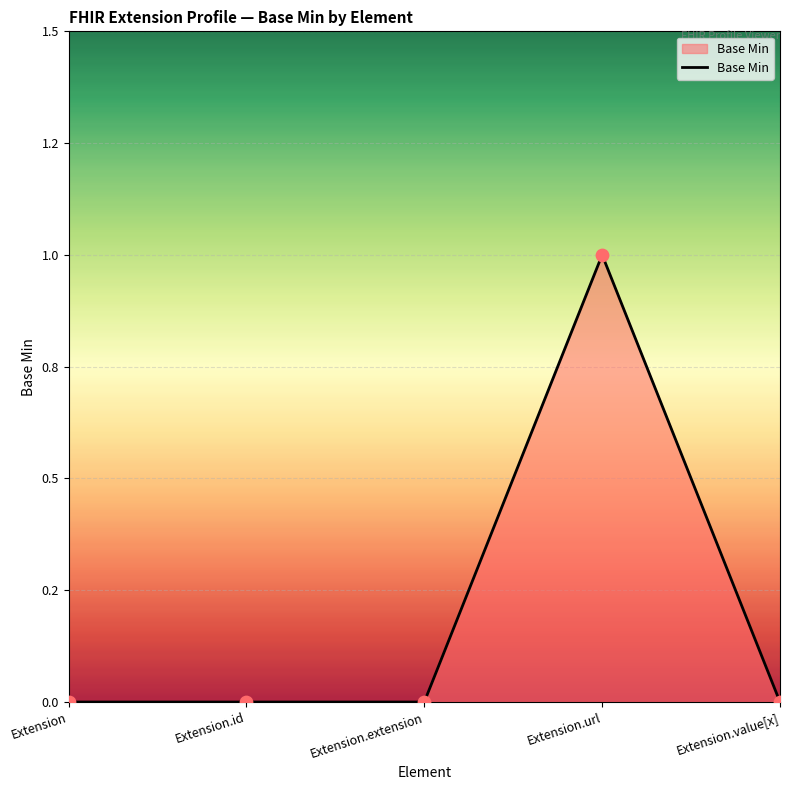

Is this an area chart (filled region under the line)?

Yes